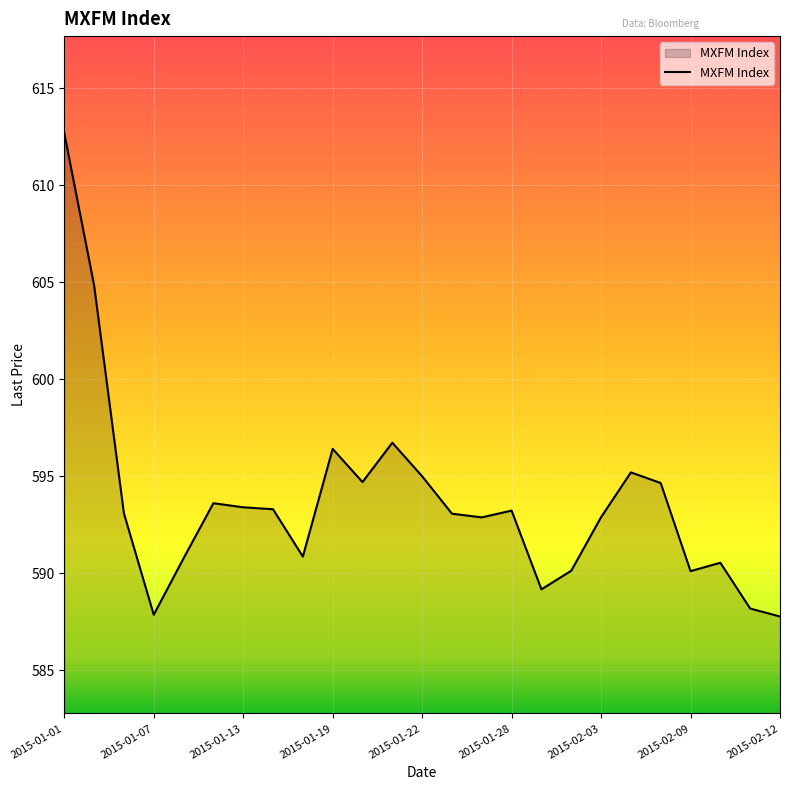

What is the difference between the maximum and minimum values?

24.9